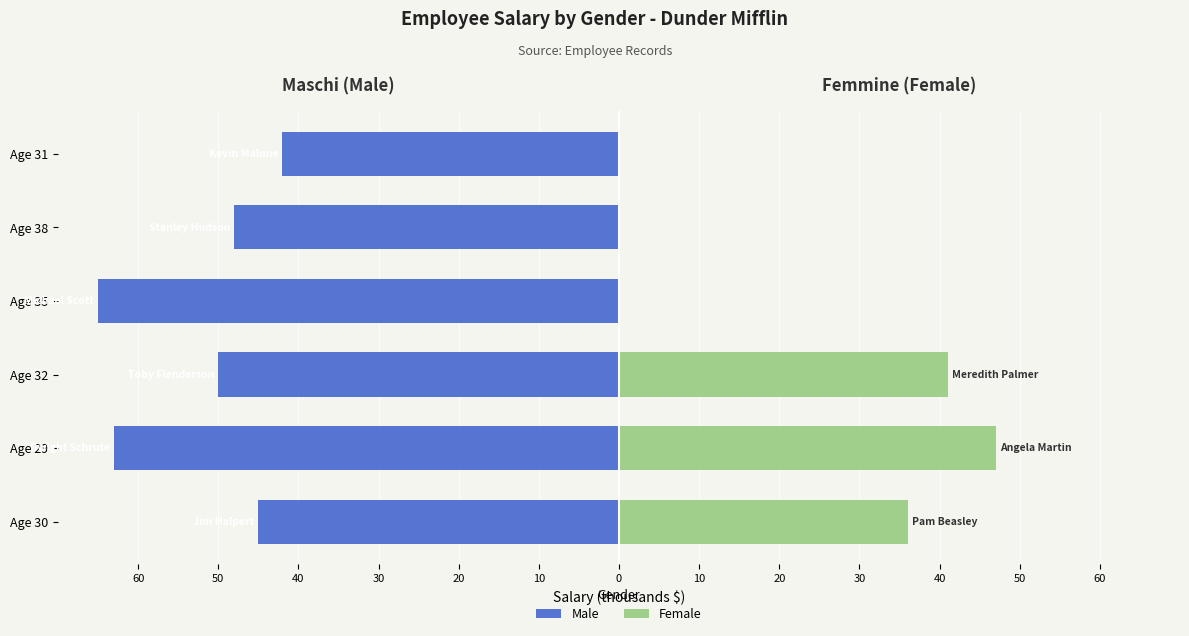

What is the maximum value for Female?

47